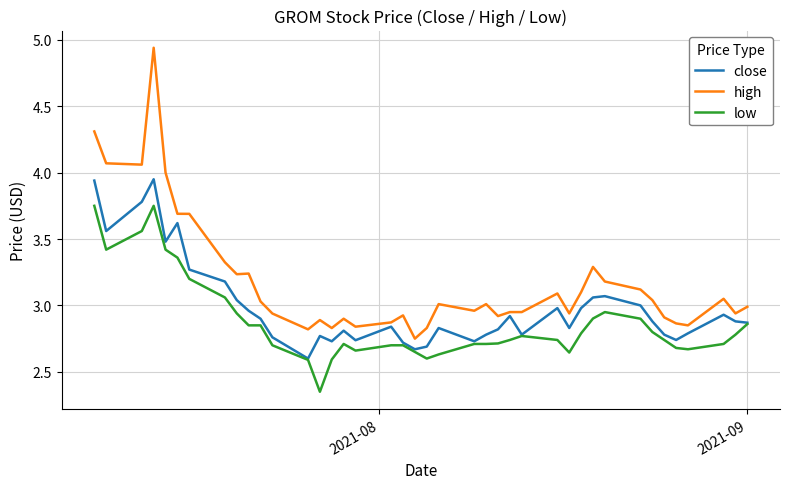

Which series has the largest range (max minus min)?

high